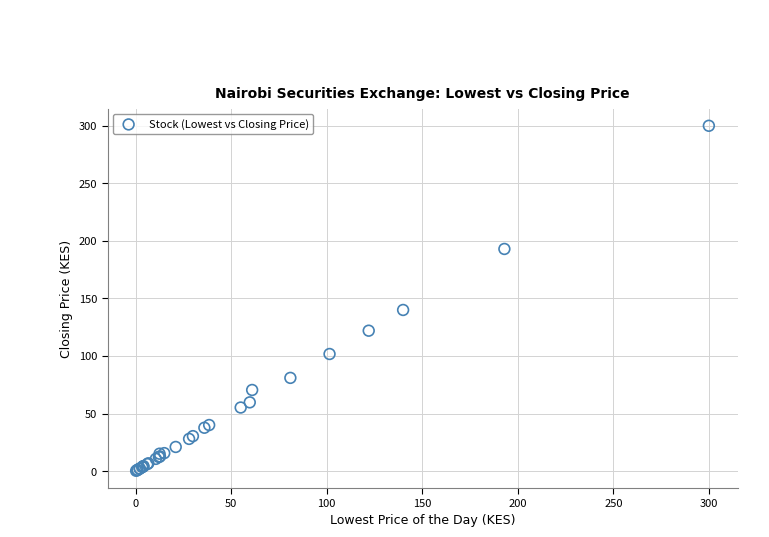

What Y value in the scatter plot is closest to 150?

140.0